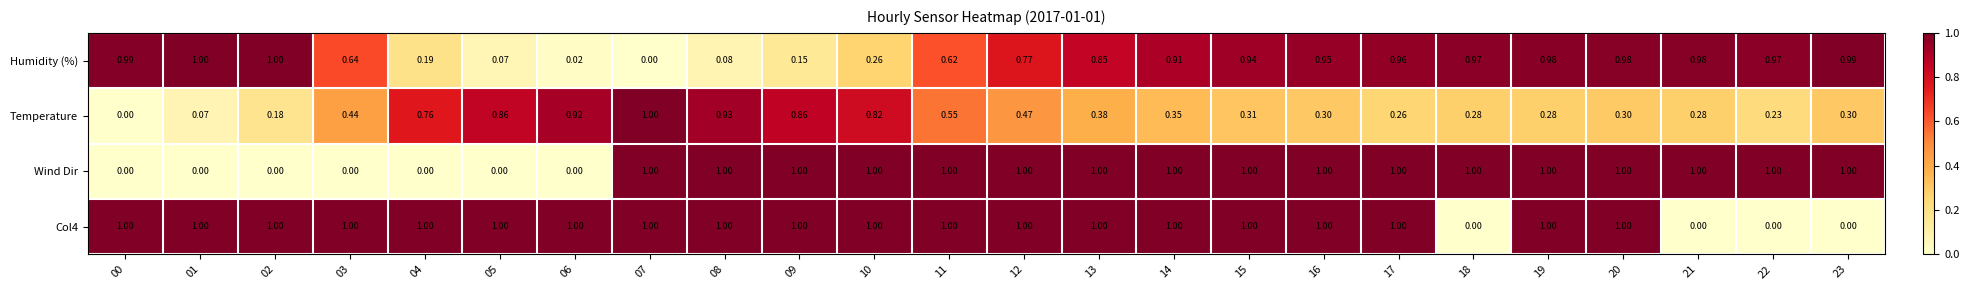

Between 04 and 17, which series saw the biggest shift?

Wind Dir